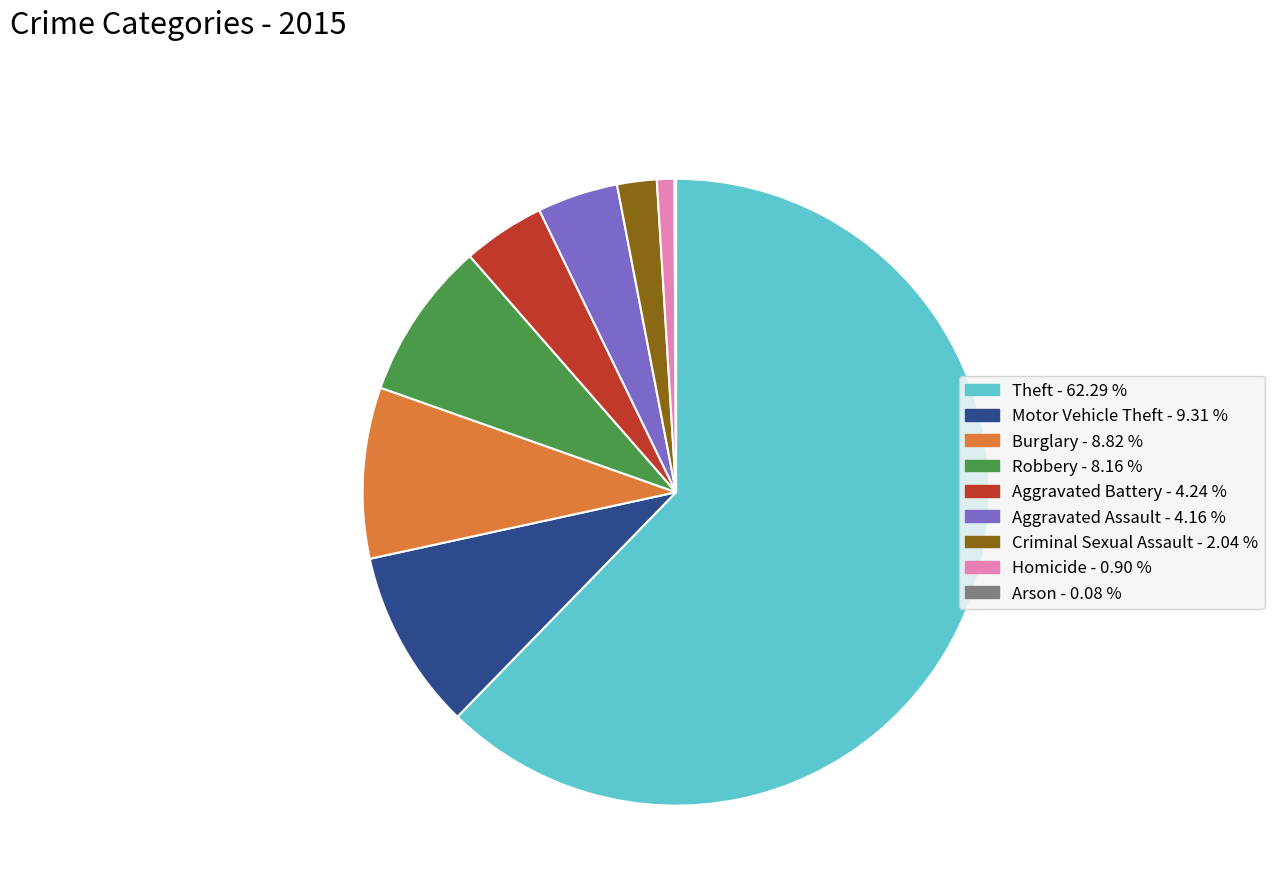

Is there any slice that represents more than half of the pie?

Yes